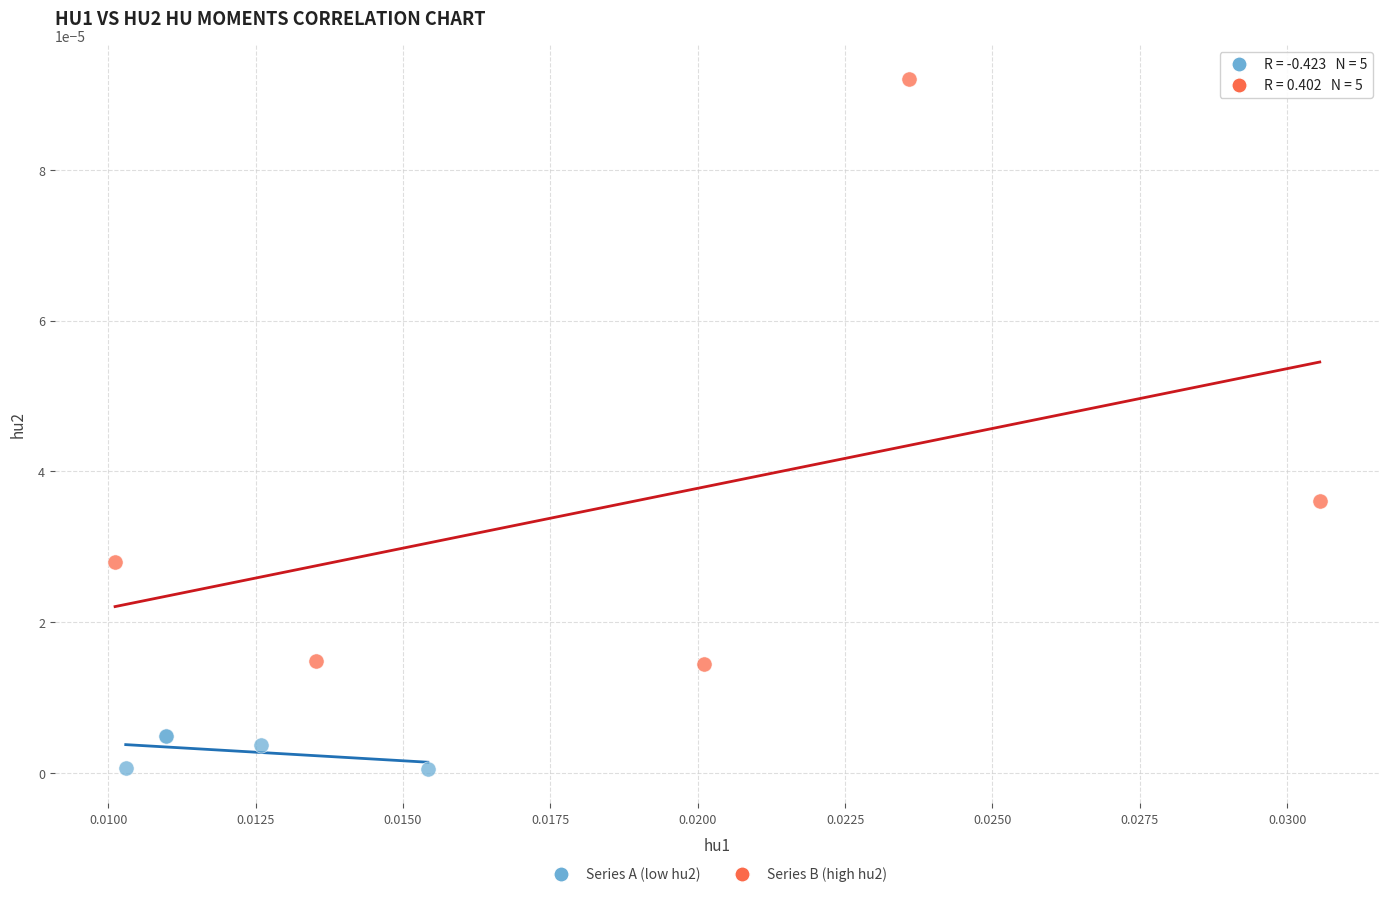

Which series has the largest Y range (max minus min)?

Series B (high hu2)